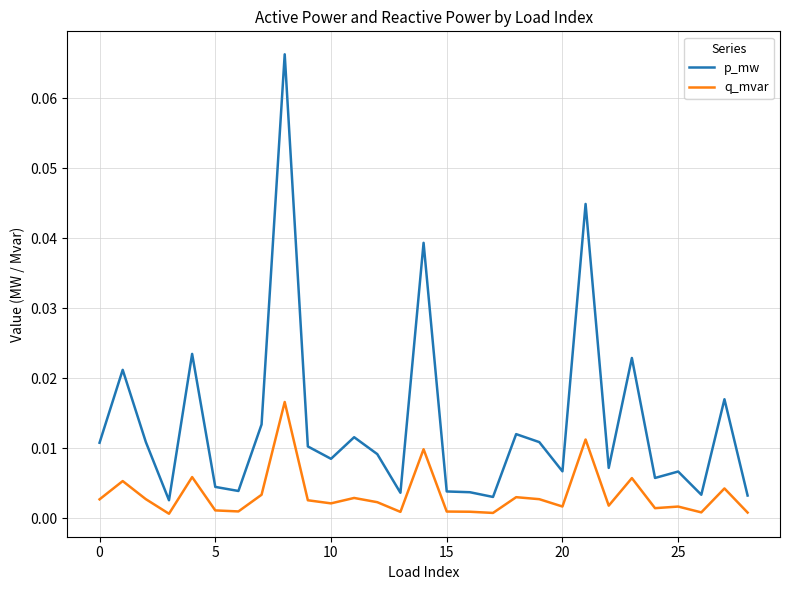

Which series has the largest total across all categories?

p_mw